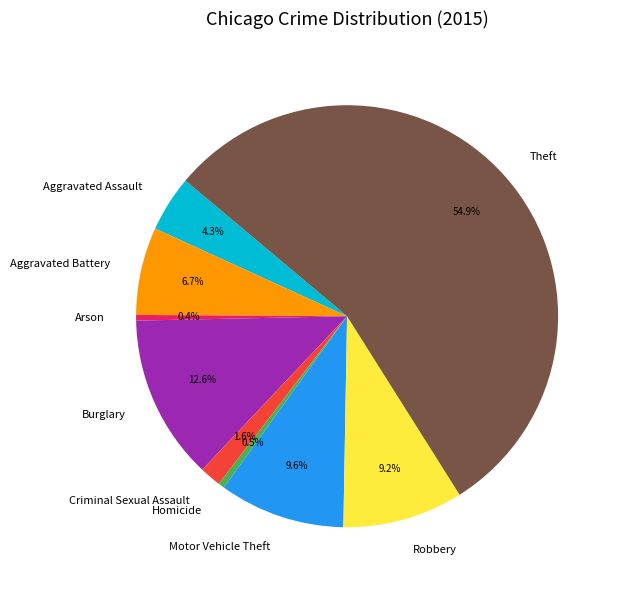

To the nearest percent, what percentage of the pie is Burglary?

13%